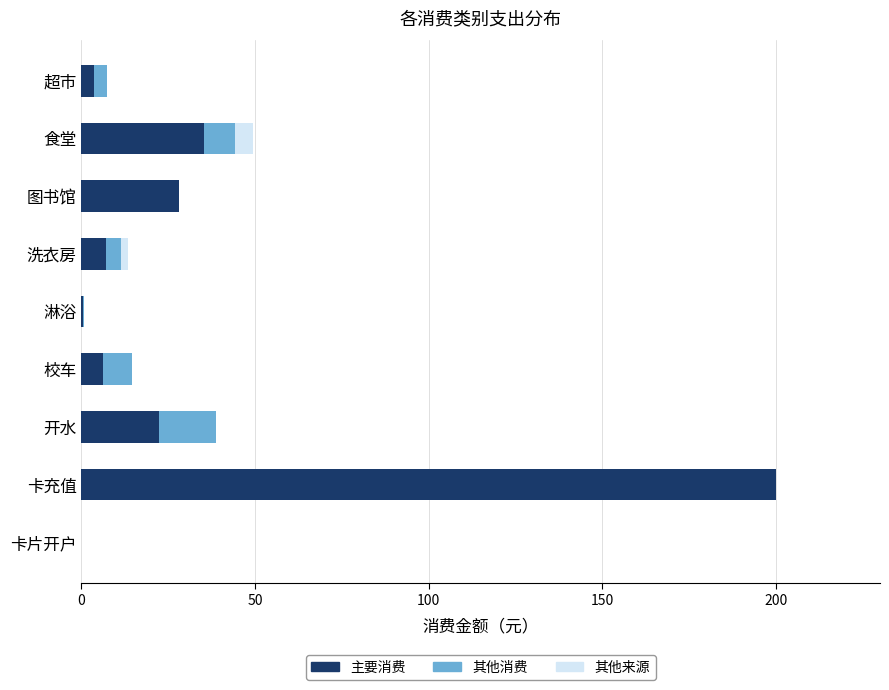

What is the maximum value for 主要消费?

200.0